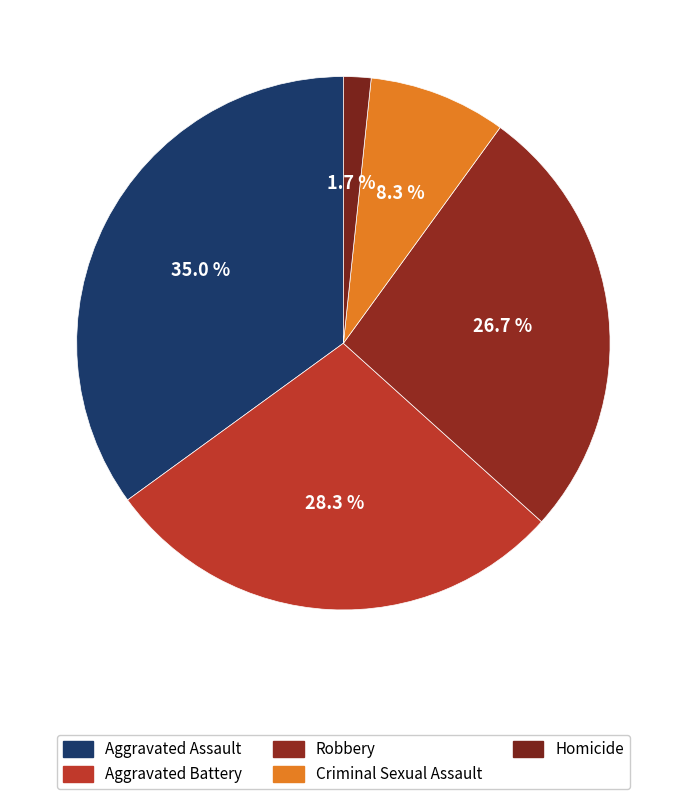

How many slices are in this pie chart?

5